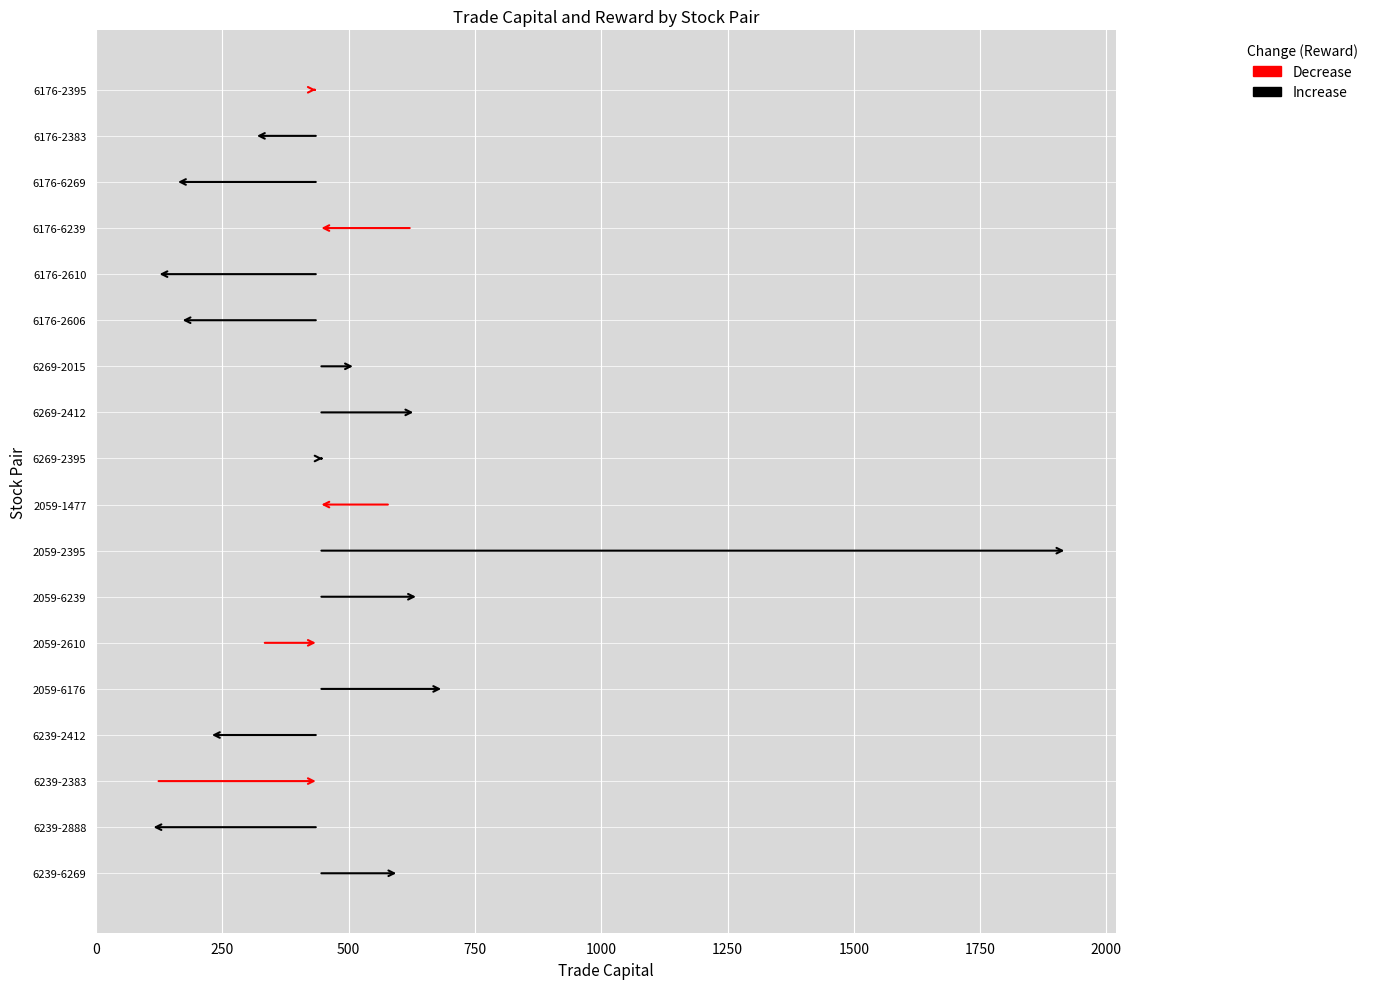

How many distinct data groups are displayed?

2